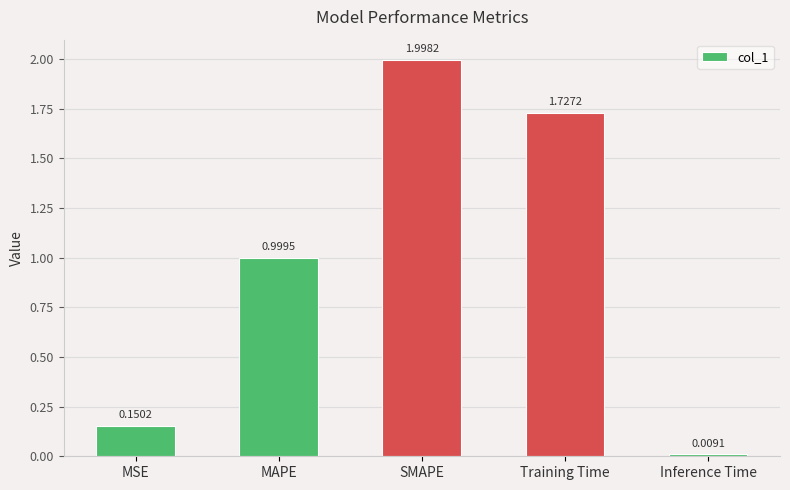

What is the value of the 3rd bar from the left?

2.0